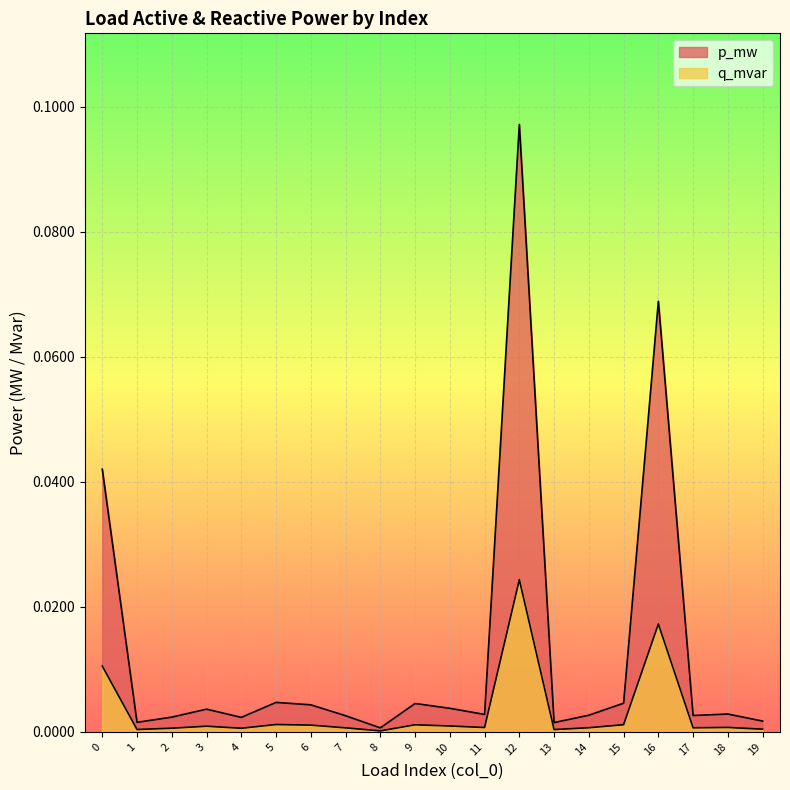

The p_mw series shows 0.0 at 11. True or false?

False